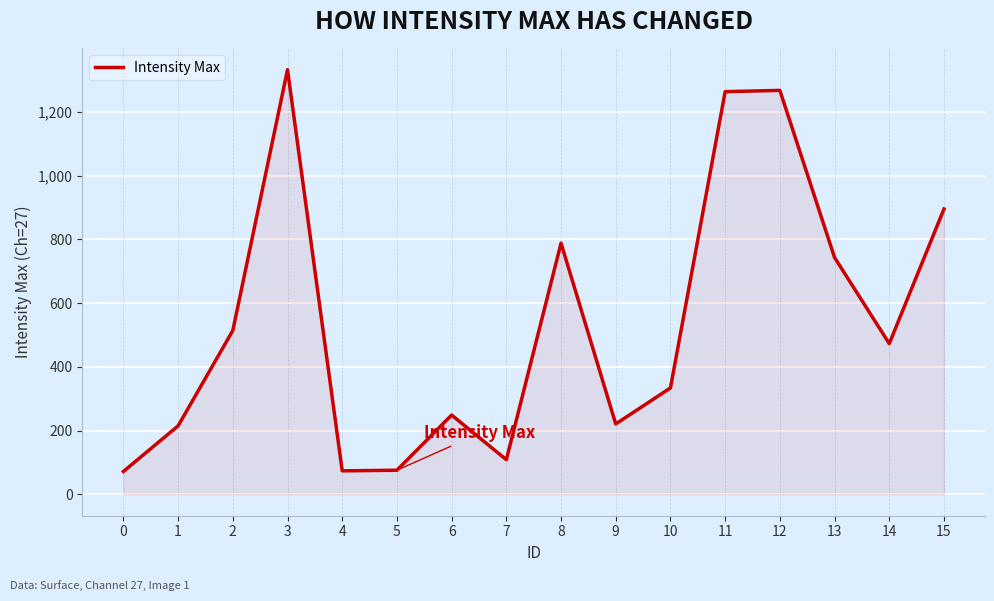

How many lines are shown in the chart?

1